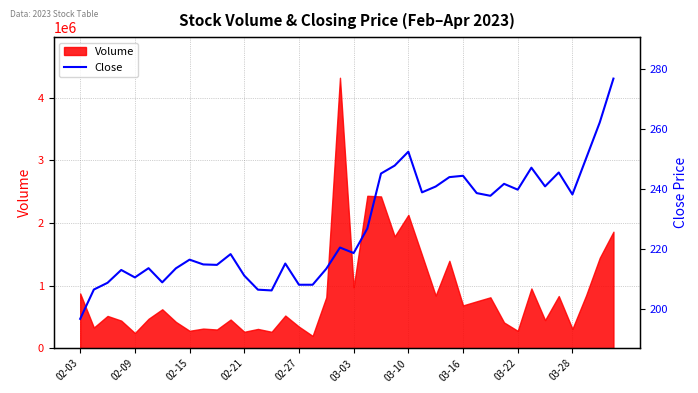

At which category does the chart reach its peak across all series?

39